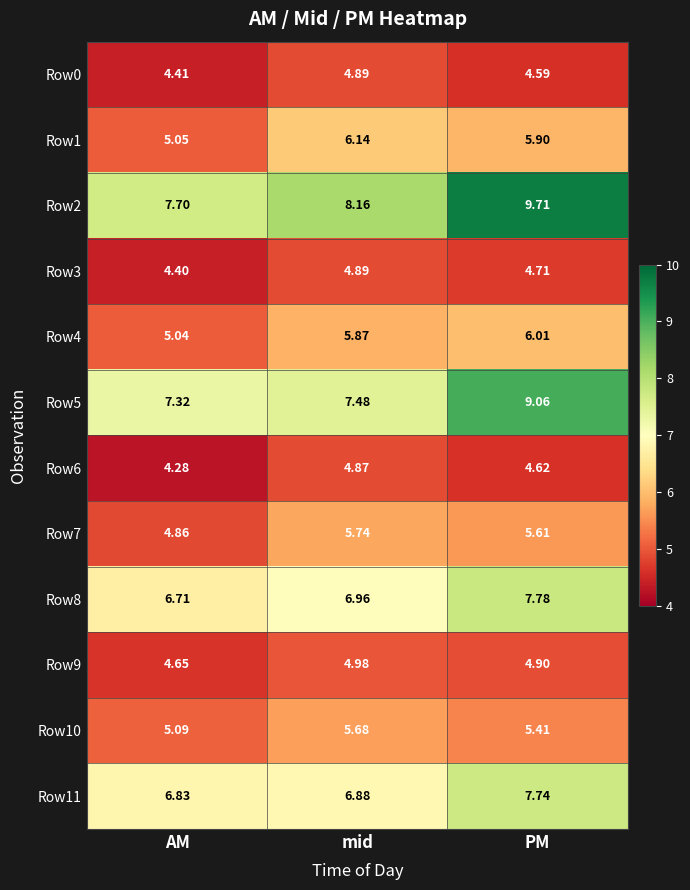

Is the value of Row9 at mid greater than the value of Row2 at mid?

No